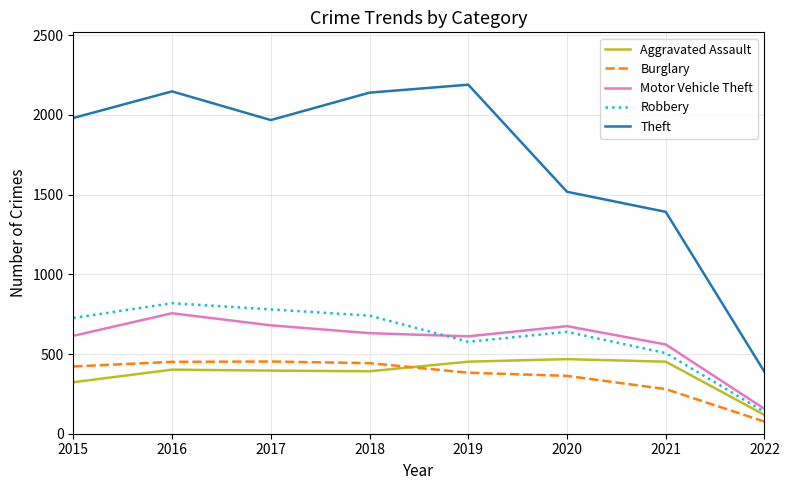

What are all the series names shown in the legend?

Aggravated Assault, Burglary, Motor Vehicle Theft, Robbery, Theft